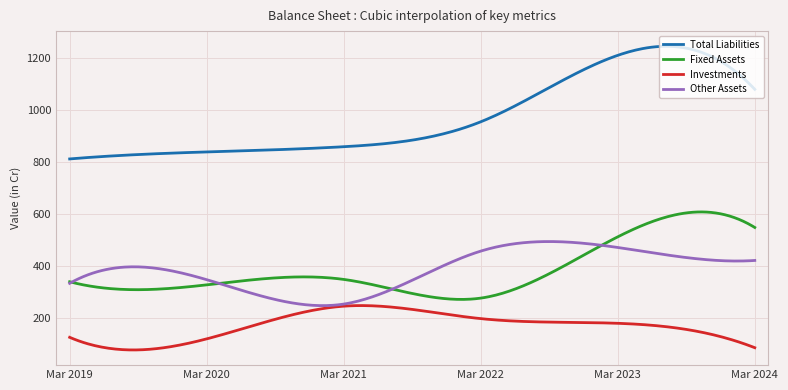

True or false: Investments and Fixed Assets intersect in this chart.

False